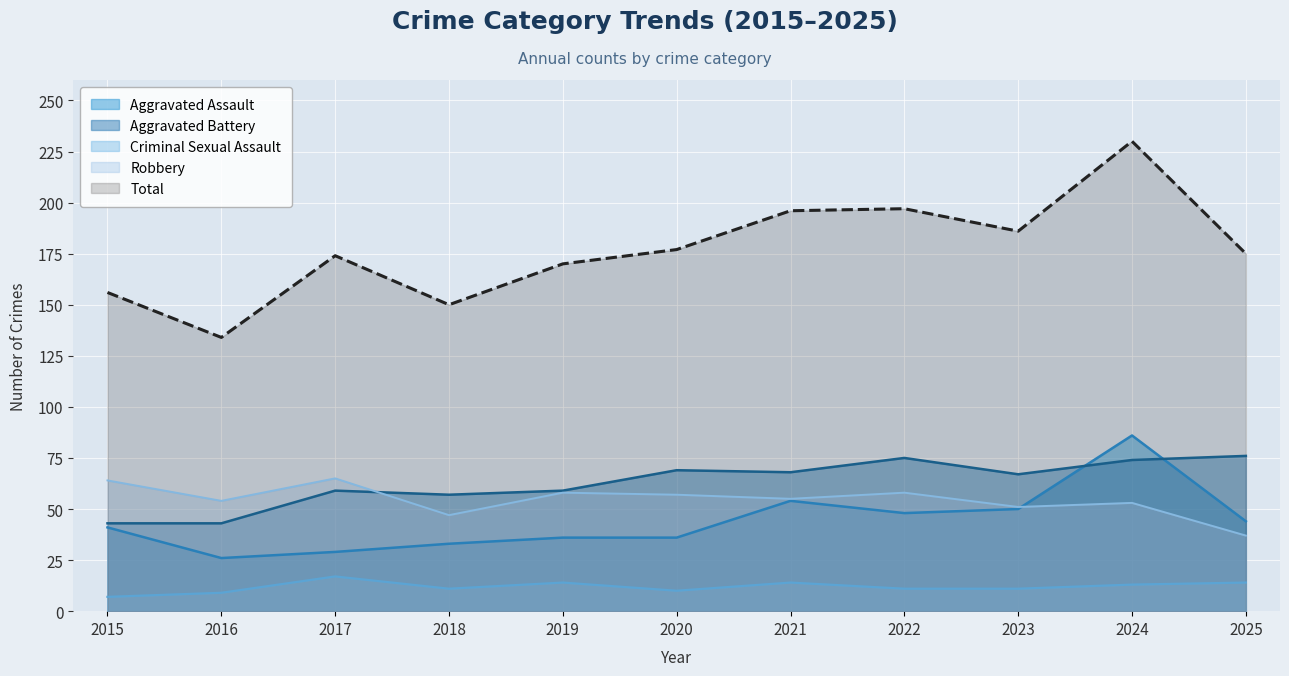

What is the average value of the Criminal Sexual Assault series?

12